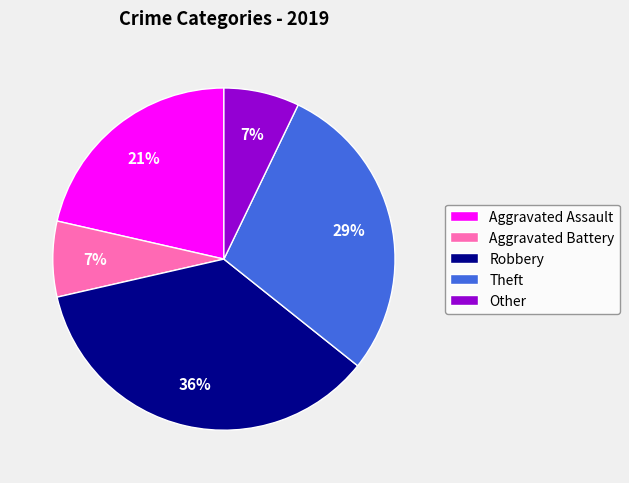

Is the sum of Other and Aggravated Assault greater than half?

No